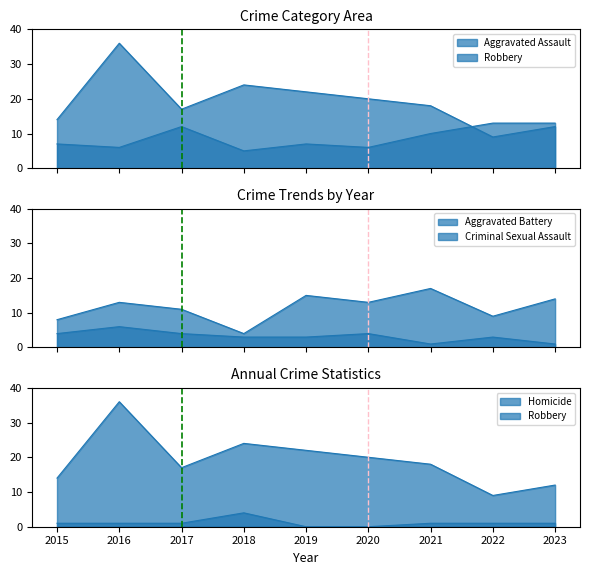

What is the total value across all series at 2023?

41